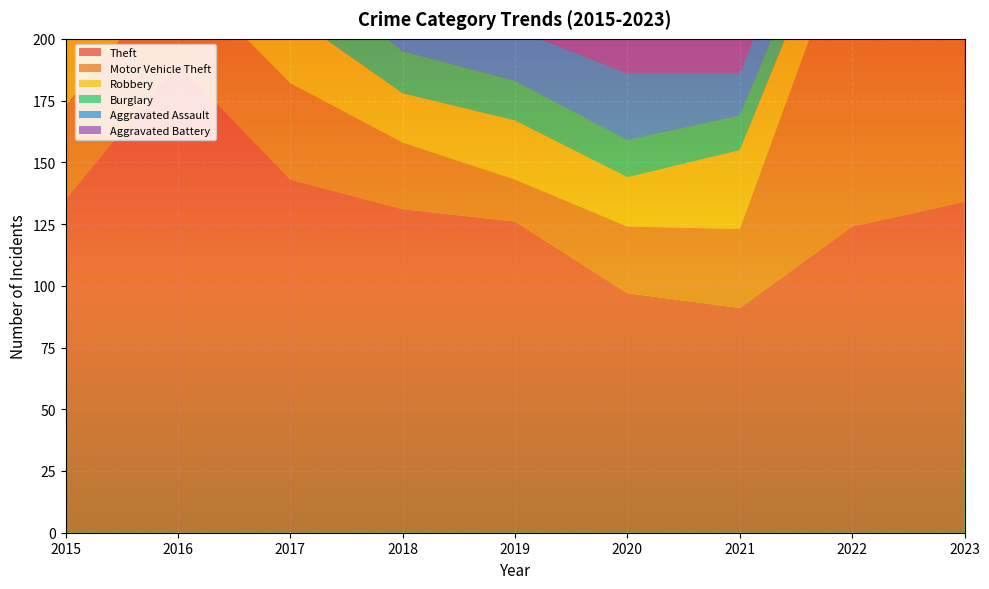

Reading right to left, transcribe all the data shown in this chart.

Theft: 2023=134	2022=124	2021=91	2020=97	2019=126	2018=131	2017=143	2016=190	2015=135
Motor Vehicle Theft: 2023=165	2022=123	2021=32	2020=27	2019=17	2018=27	2017=39	2016=38	2015=38
Robbery: 2023=32	2022=20	2021=32	2020=20	2019=24	2018=20	2017=28	2016=21	2015=27
Burglary: 2023=4	2022=12	2021=14	2020=15	2019=16	2018=17	2017=22	2016=32	2015=20
Aggravated Assault: 2023=23	2022=22	2021=17	2020=27	2019=21	2018=15	2017=12	2016=15	2015=15
Aggravated Battery: 2023=22	2022=27	2021=28	2020=20	2019=21	2018=20	2017=15	2016=21	2015=22